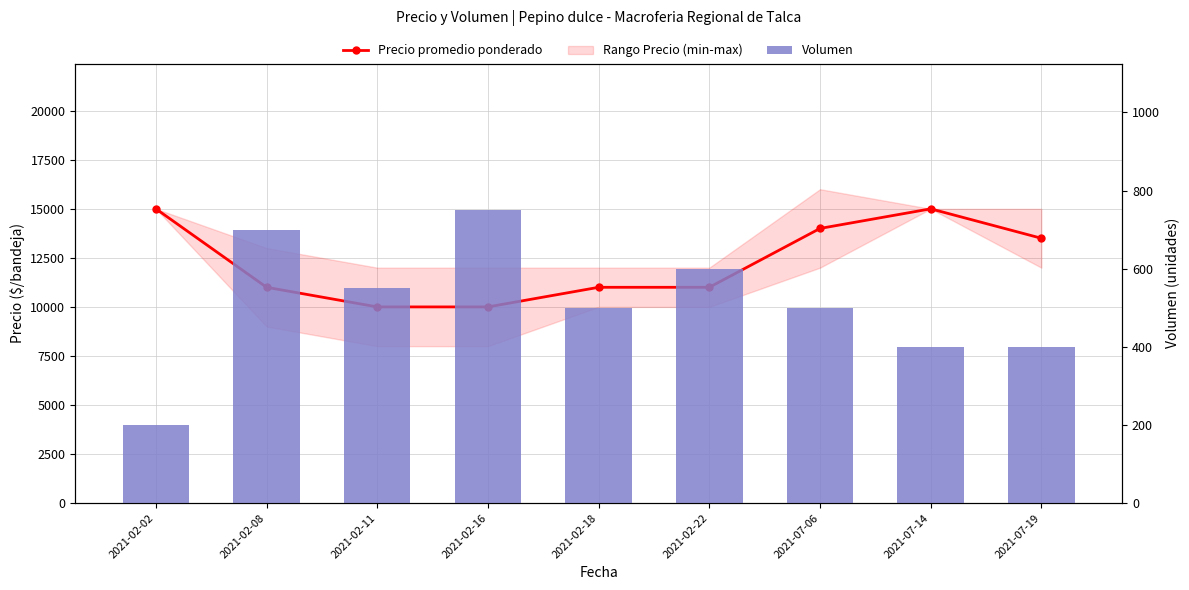

What position from the left is 2021-02-18?

5